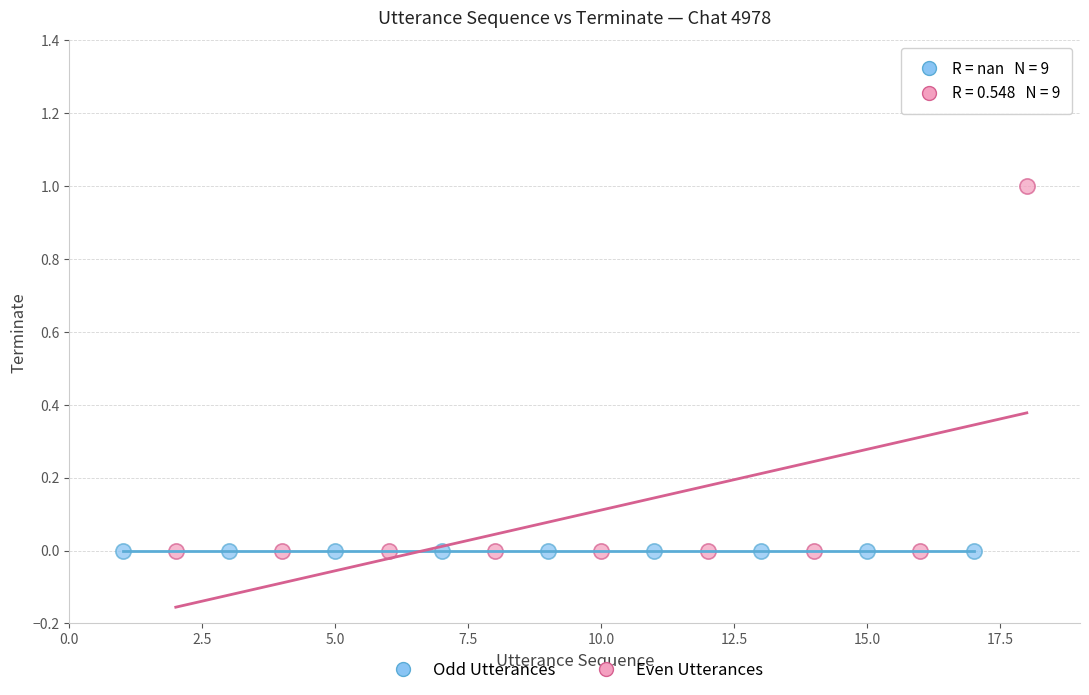

What are all the series names shown in the legend?

Odd Utterances, Even Utterances